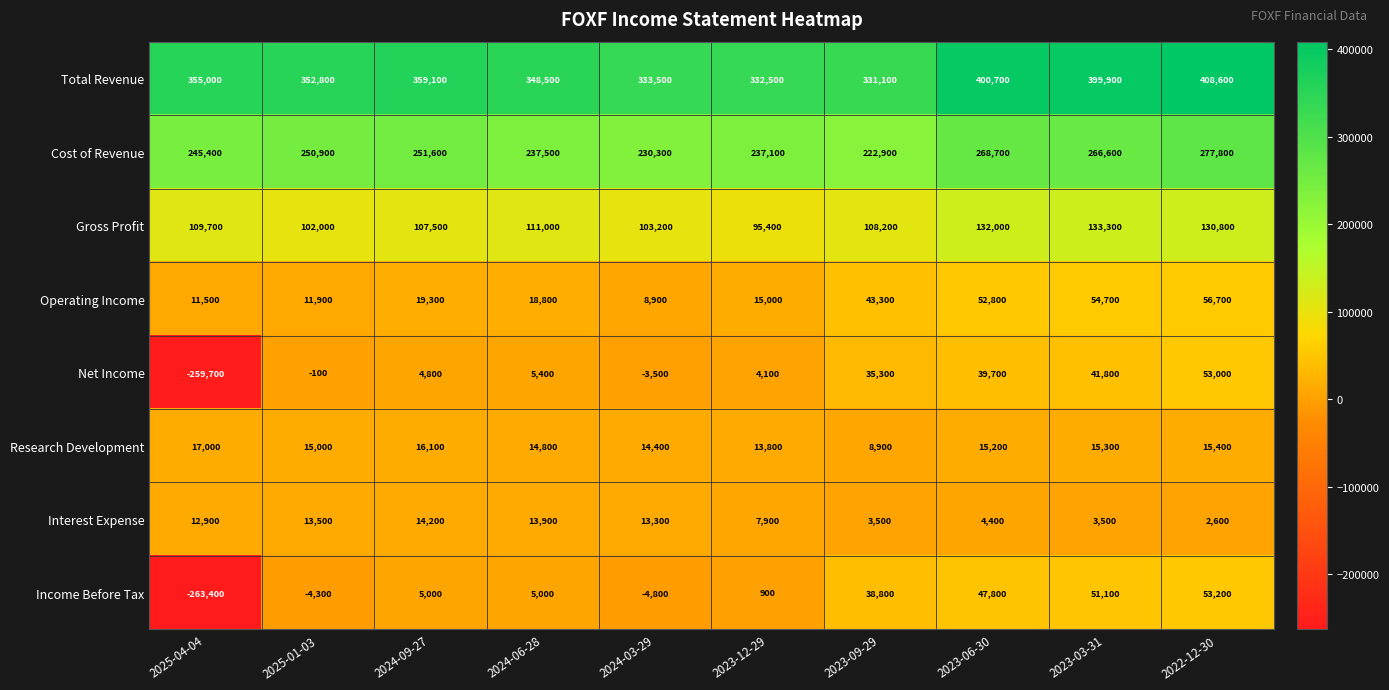

Which series has the largest total across all categories?

Total Revenue